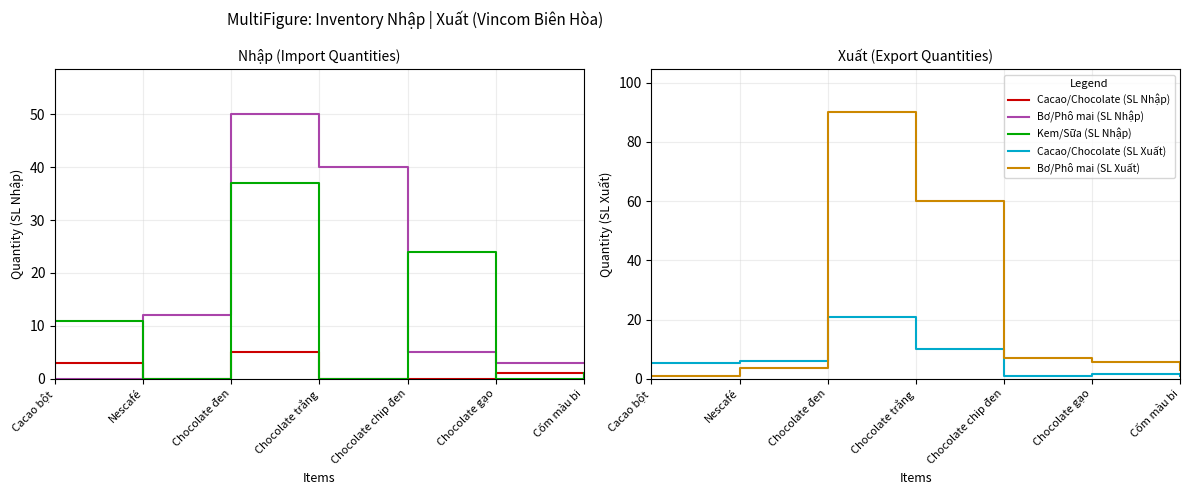

Read the Cacao/Chocolate (SL Xuất) value at Cacao bột.

5.2